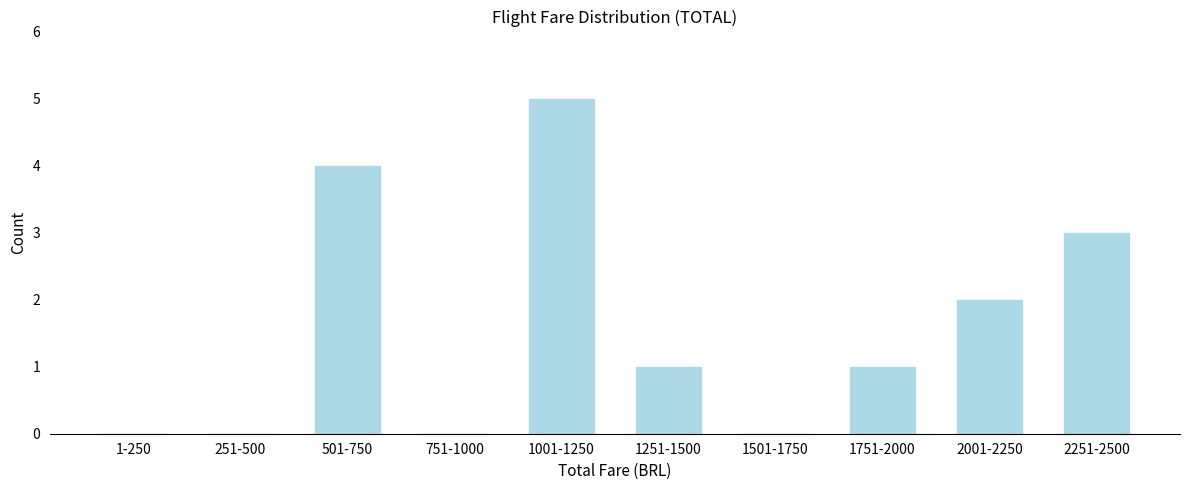

Reading left to right, what are all the values shown in this chart?

1-250=0	251-500=0	501-750=4	751-1000=0	1001-1250=5	1251-1500=1	1501-1750=0	1751-2000=1	2001-2250=2	2251-2500=3